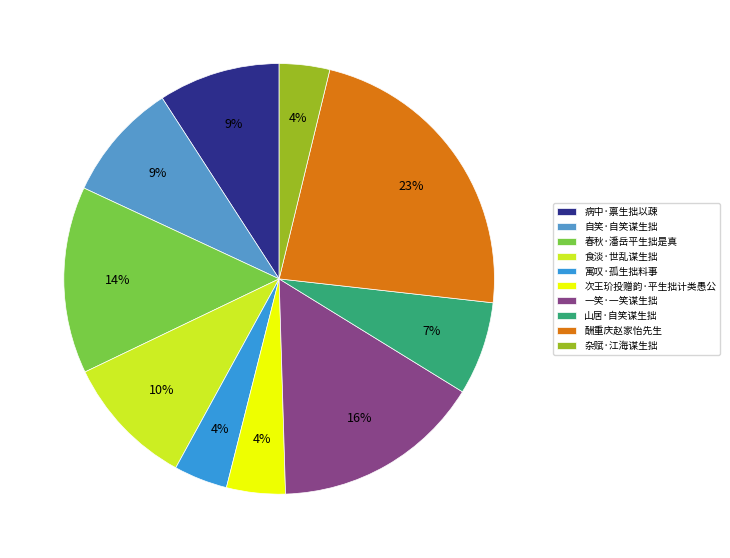

What is the change in value from 病中·禀生拙以疎 to 春秋·潘岳平生拙是真?

+96882